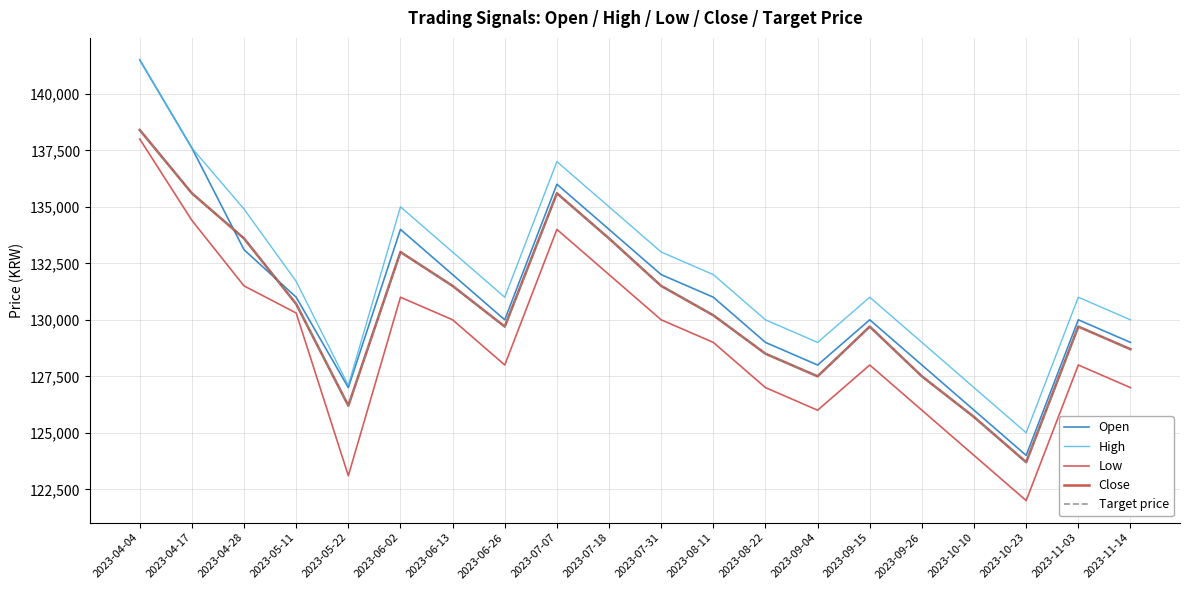

Reading right to left, extract all data points from this chart.

Open: 2023-11-14=129000	2023-11-03=130000	2023-10-23=124000	2023-10-10=126000	2023-09-26=128000	2023-09-15=130000	2023-09-04=128000	2023-08-22=129000	2023-08-11=131000	2023-07-31=132000	2023-07-18=134000	2023-07-07=136000	2023-06-26=130000	2023-06-13=132000	2023-06-02=134000	2023-05-22=127000	2023-05-11=131000	2023-04-28=133100	2023-04-17=137600	2023-04-04=141500
High: 2023-11-14=130000	2023-11-03=131000	2023-10-23=125000	2023-10-10=127000	2023-09-26=129000	2023-09-15=131000	2023-09-04=129000	2023-08-22=130000	2023-08-11=132000	2023-07-31=133000	2023-07-18=135000	2023-07-07=137000	2023-06-26=131000	2023-06-13=133000	2023-06-02=135000	2023-05-22=127100	2023-05-11=131700	2023-04-28=134900	2023-04-17=137600	2023-04-04=141500
Low: 2023-11-14=127000	2023-11-03=128000	2023-10-23=122000	2023-10-10=124000	2023-09-26=126000	2023-09-15=128000	2023-09-04=126000	2023-08-22=127000	2023-08-11=129000	2023-07-31=130000	2023-07-18=132000	2023-07-07=134000	2023-06-26=128000	2023-06-13=130000	2023-06-02=131000	2023-05-22=123100	2023-05-11=130300	2023-04-28=131500	2023-04-17=134400	2023-04-04=138000
Close: 2023-11-14=128700	2023-11-03=129700	2023-10-23=123700	2023-10-10=125700	2023-09-26=127500	2023-09-15=129700	2023-09-04=127500	2023-08-22=128500	2023-08-11=130200	2023-07-31=131500	2023-07-18=133600	2023-07-07=135600	2023-06-26=129700	2023-06-13=131500	2023-06-02=133000	2023-05-22=126200	2023-05-11=130700	2023-04-28=133600	2023-04-17=135600	2023-04-04=138400
Target price: 2023-11-14=128700	2023-11-03=129700	2023-10-23=123700	2023-10-10=125700	2023-09-26=127500	2023-09-15=129700	2023-09-04=127500	2023-08-22=128500	2023-08-11=130200	2023-07-31=131500	2023-07-18=133600	2023-07-07=135600	2023-06-26=129700	2023-06-13=131500	2023-06-02=133000	2023-05-22=126200	2023-05-11=130700	2023-04-28=133600	2023-04-17=135600	2023-04-04=138400